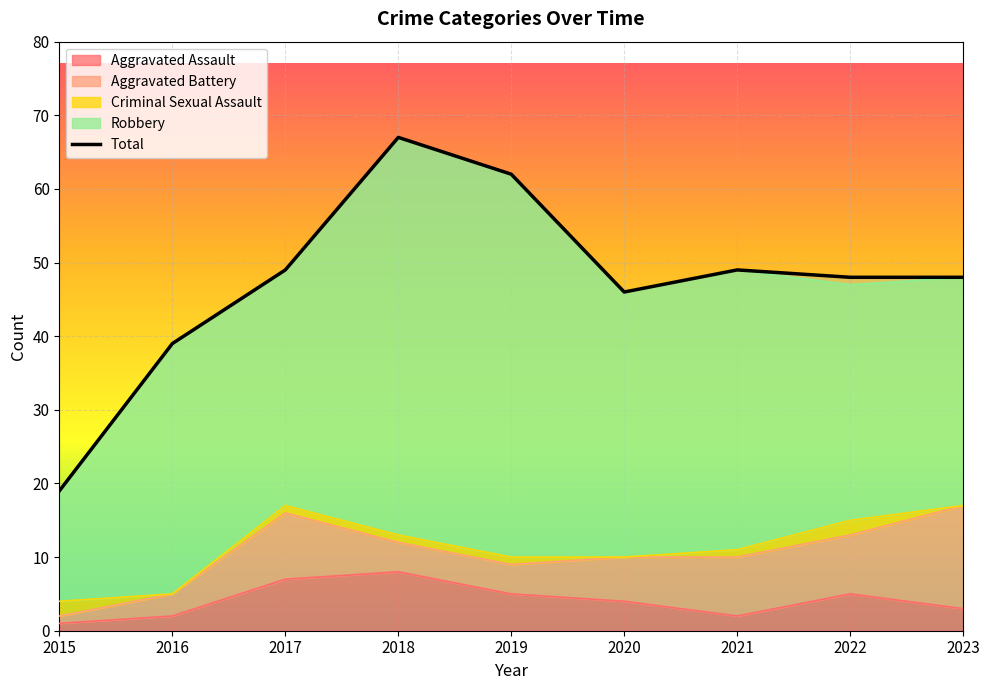

Where is the first local maximum for Aggravated Assault?

2018